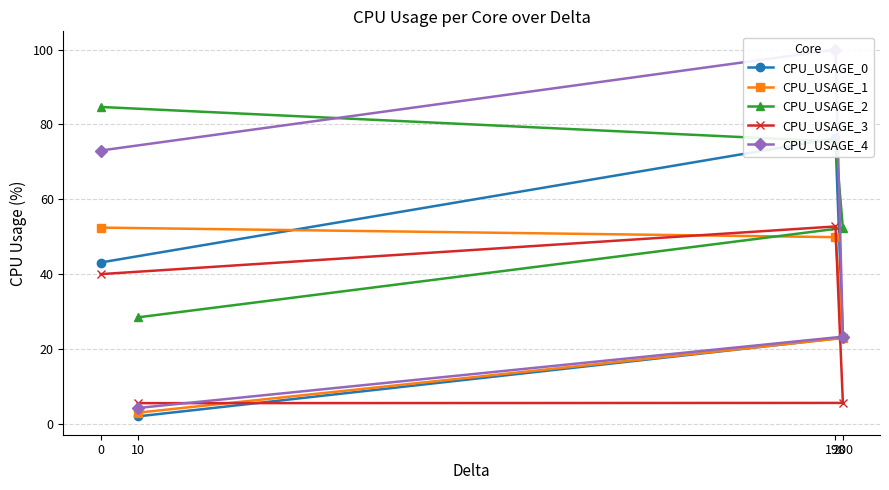

Rank the series by their maximum value, from highest to lowest.

CPU_USAGE_4, CPU_USAGE_2, CPU_USAGE_0, CPU_USAGE_3, CPU_USAGE_1